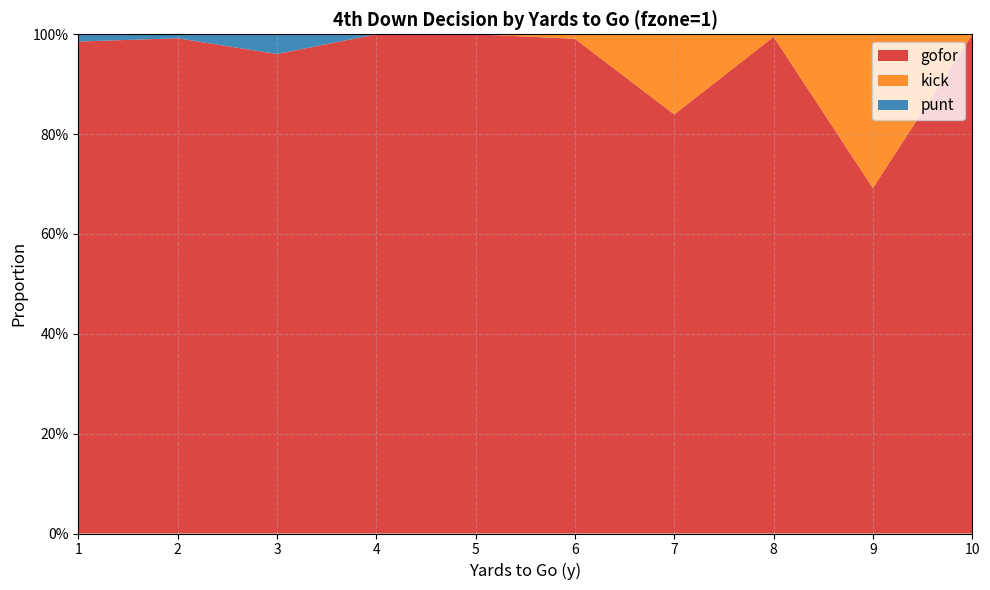

Reading right to left, extract all data points from this chart.

gofor: 10=1.0	9=0.7	8=1.0	7=0.8	6=1.0	5=1.0	4=1.0	3=1.0	2=1.0	1=1.0
kick: 10=0.0	9=0.3	8=0.0	7=0.2	6=0.0	5=0.0	4=0.0	3=0.0	2=0.0	1=0.0
punt: 10=0.0	9=0.0	8=0.0	7=0.0	6=0.0	5=0.0	4=0.0	3=0.0	2=0.0	1=0.0